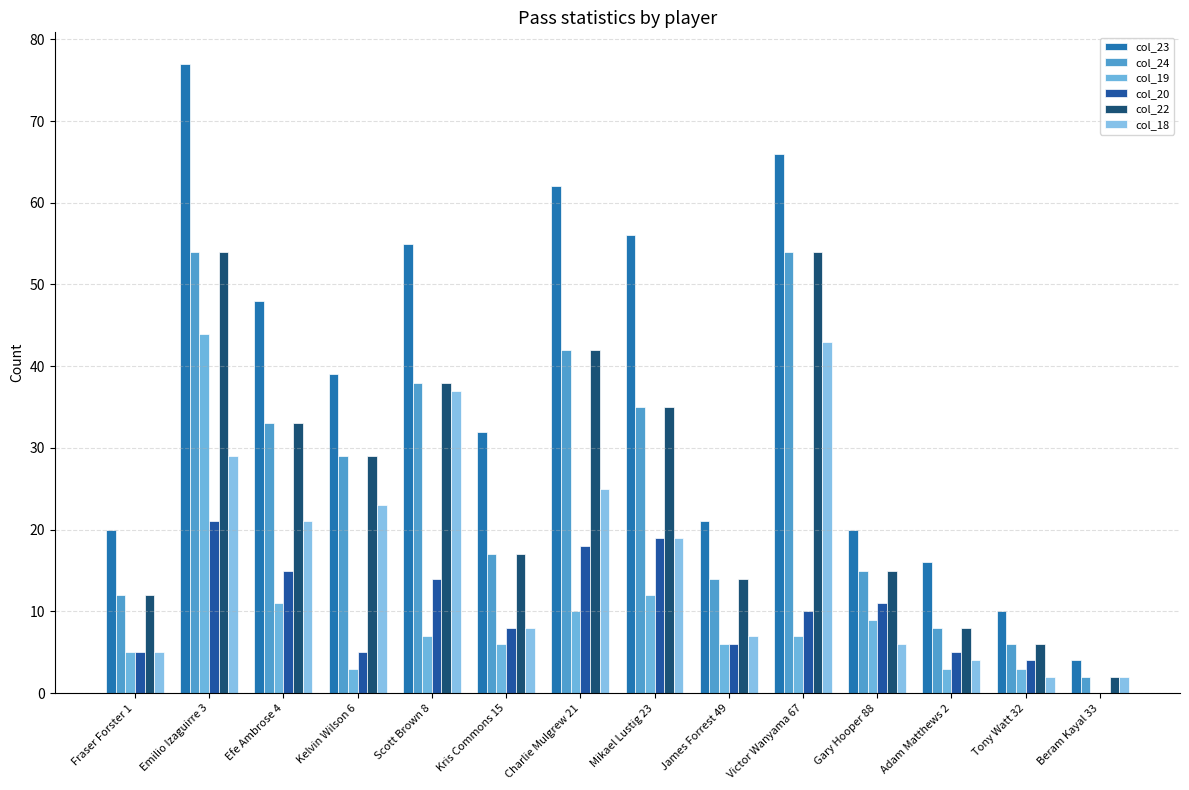

Rank the categories by col_22 value from lowest to highest.

Beram Kayal 33, Tony Watt 32, Adam Matthews 2, Fraser Forster 1, James Forrest 49, Gary Hooper 88, Kris Commons 15, Kelvin Wilson 6, Efe Ambrose 4, Mikael Lustig 23, Scott Brown 8, Charlie Mulgrew 21, Emilio Izaguirre 3, Victor Wanyama 67